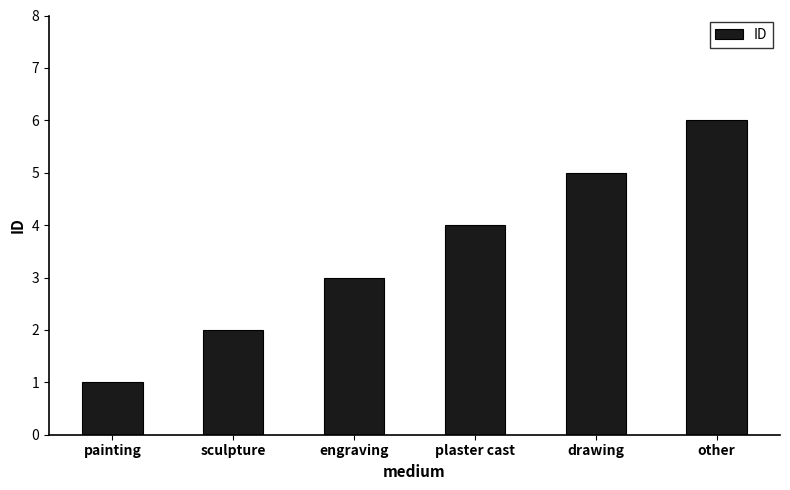

How many bars are there in total?

6